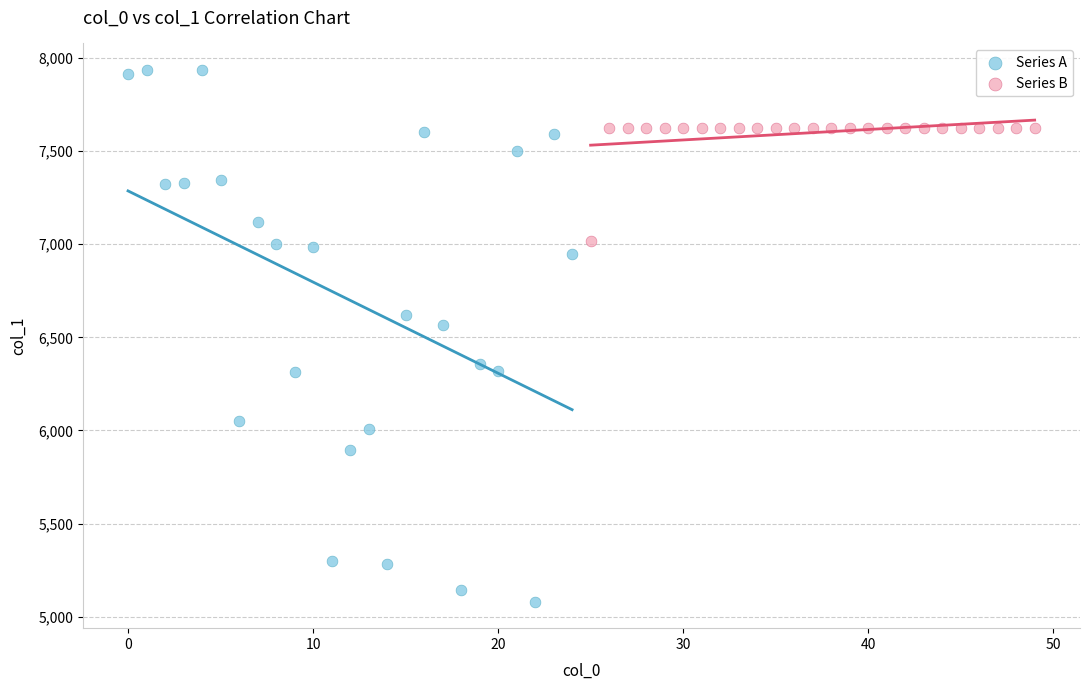

Which series has the widest spread of Y values?

Series A